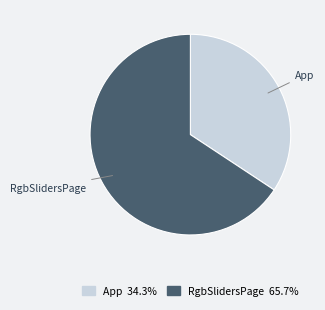

How many segments does this pie chart have?

2